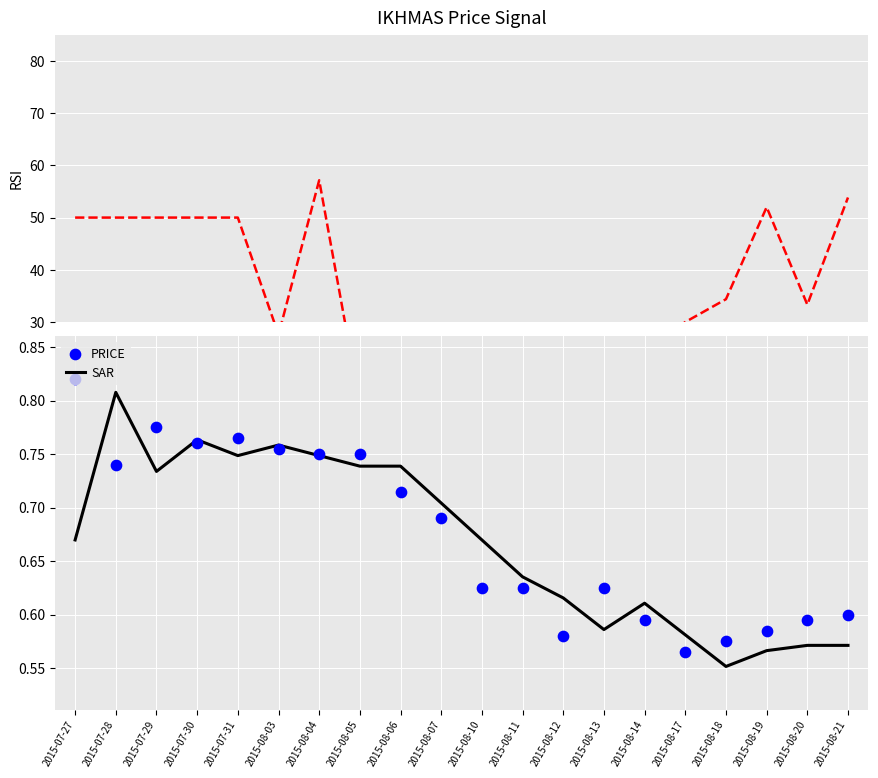

At which category is the sum across all series the highest?

2015-08-04